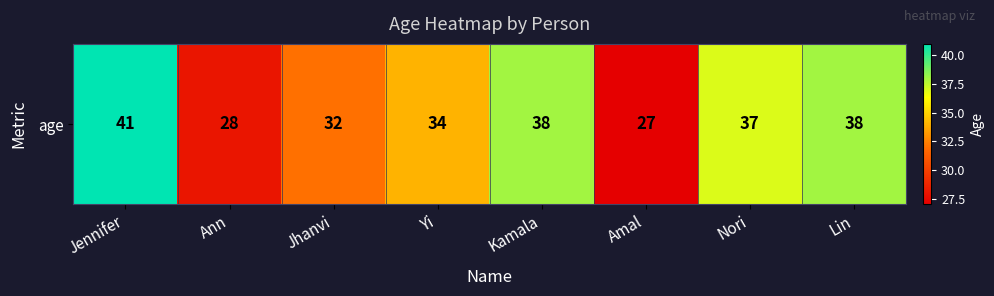

What is the maximum value shown in the chart?

41